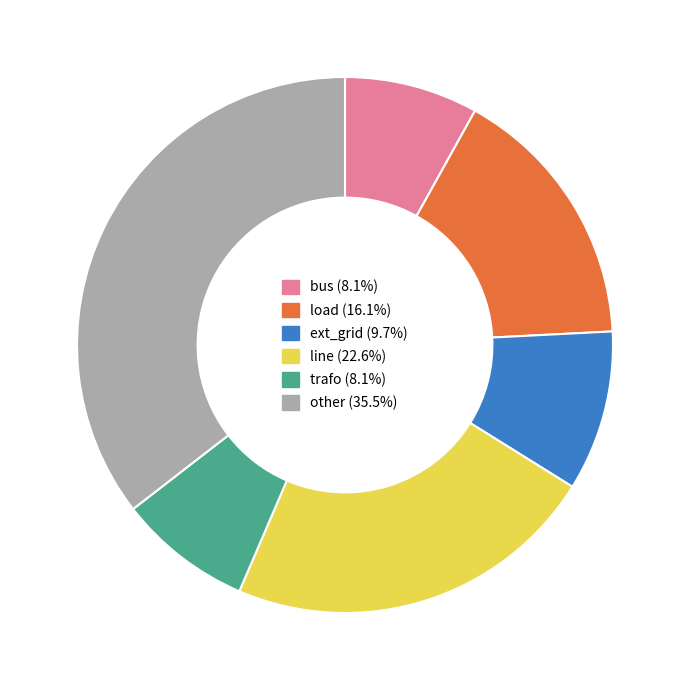

Combined, do load and ext_grid account for over 50%?

No